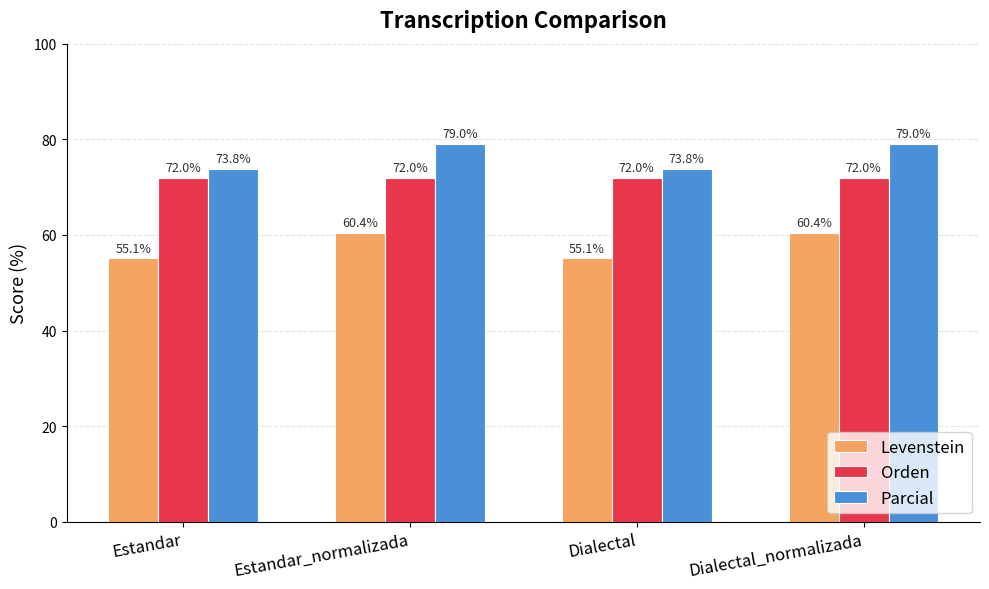

What is the approximate value of Parcial at Estandar?

73.8